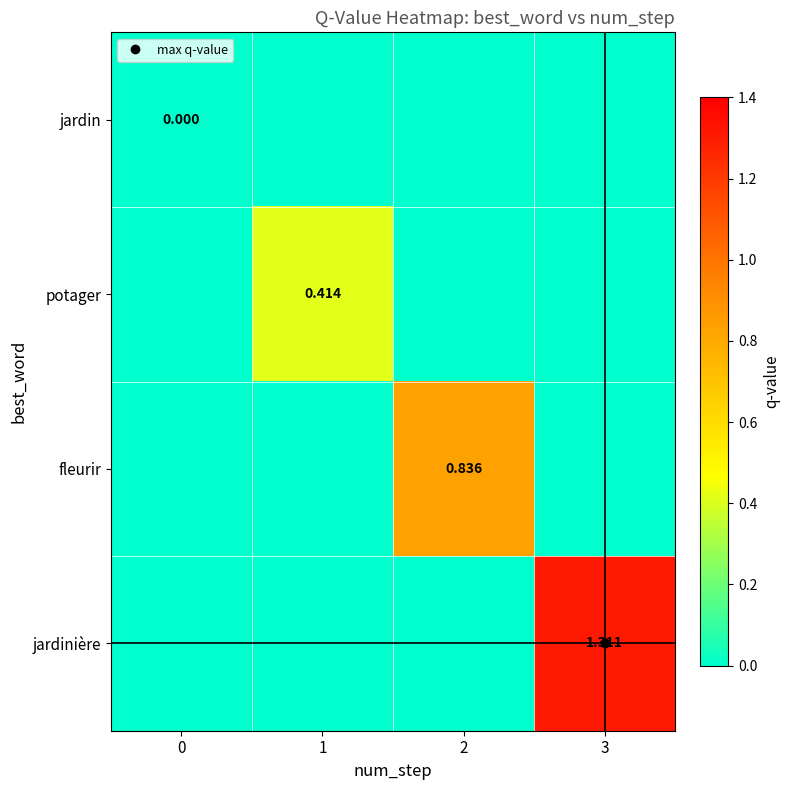

List the series in order of their overall mean, highest first.

jardinière, fleurir, potager, jardin